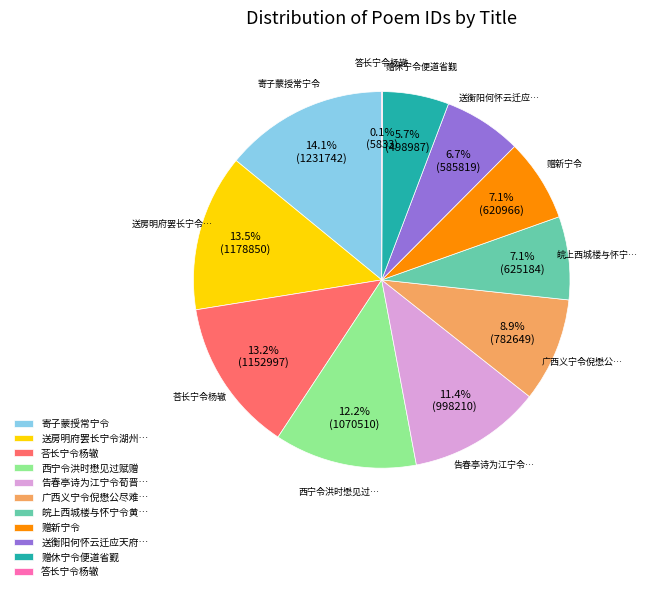

To the nearest percent, what is the average slice percentage?

9%